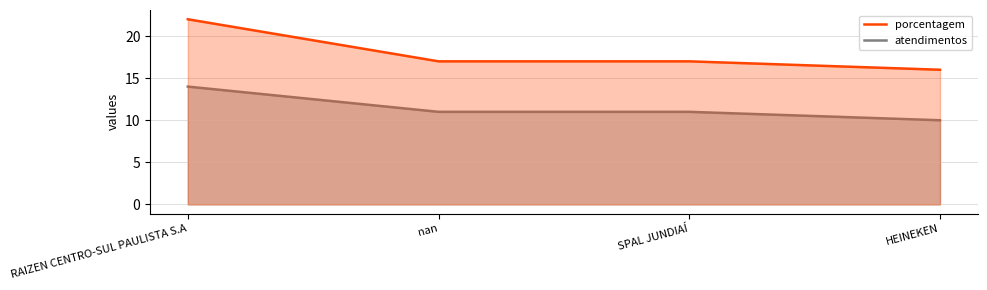

What is the difference between the maximum and minimum values in the porcentagem series?

6